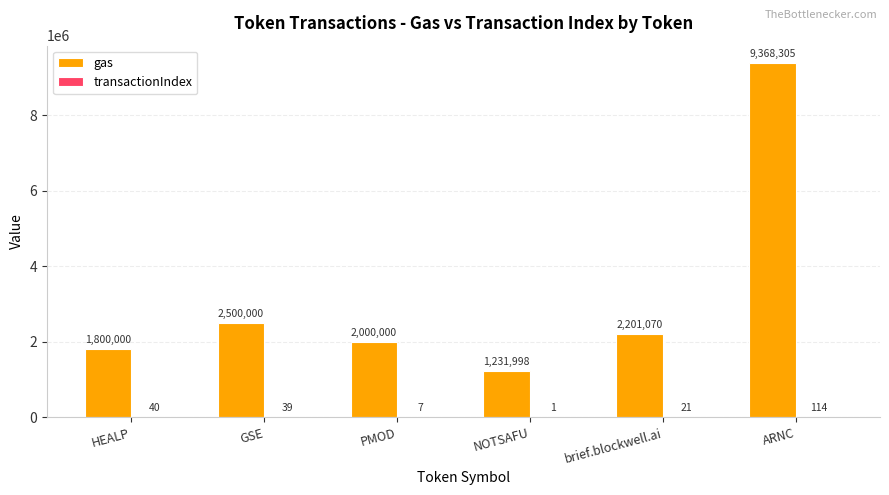

Between GSE and NOTSAFU, which series saw the biggest shift?

gas